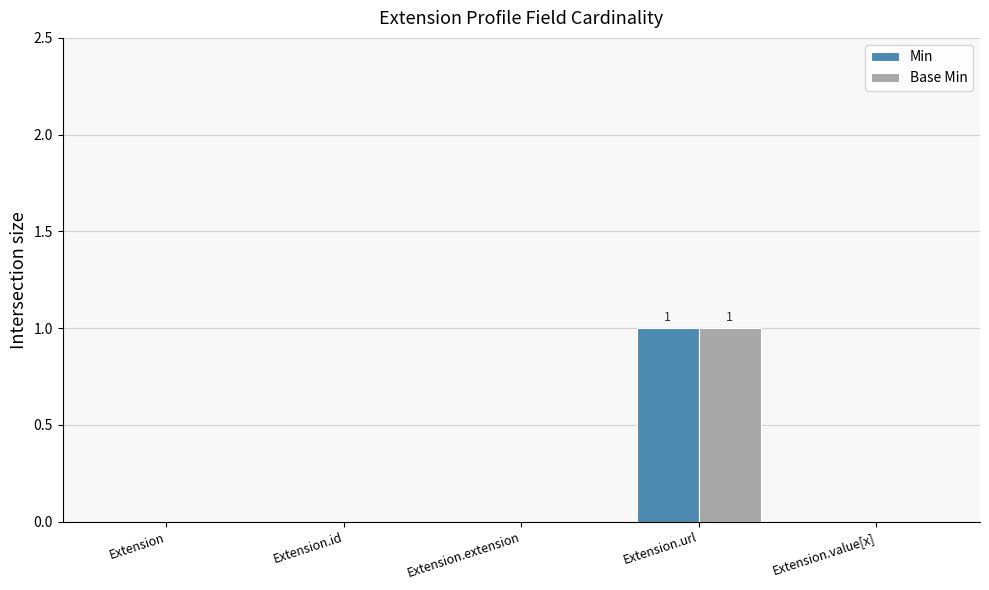

Which label corresponds to the largest value in the chart?

Extension.url